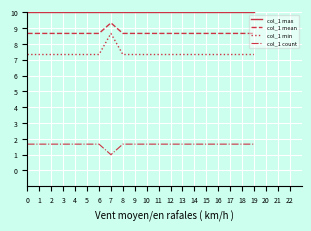

What is the greatest value displayed?

10.0